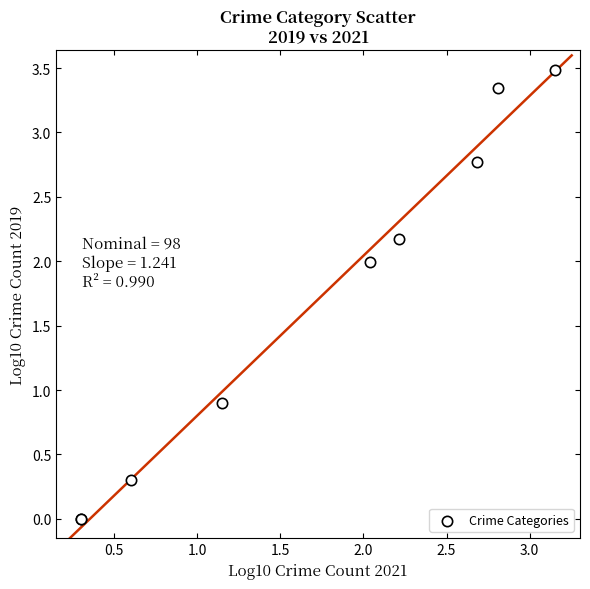

What Y value in the scatter plot is closest to 1?

0.9